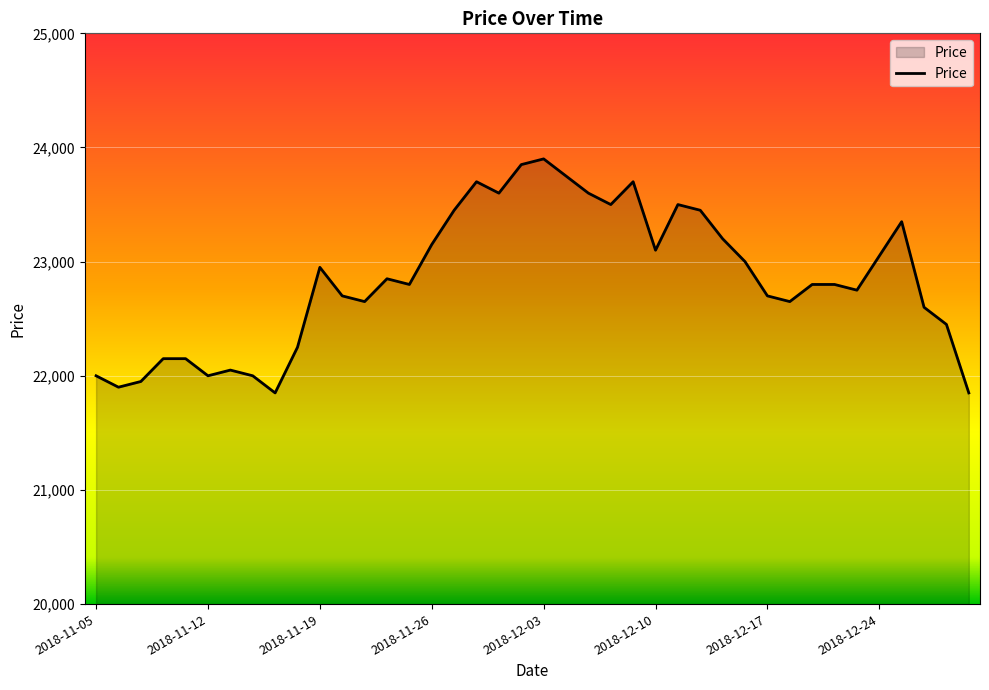

What is the difference between the maximum and minimum values?

2050